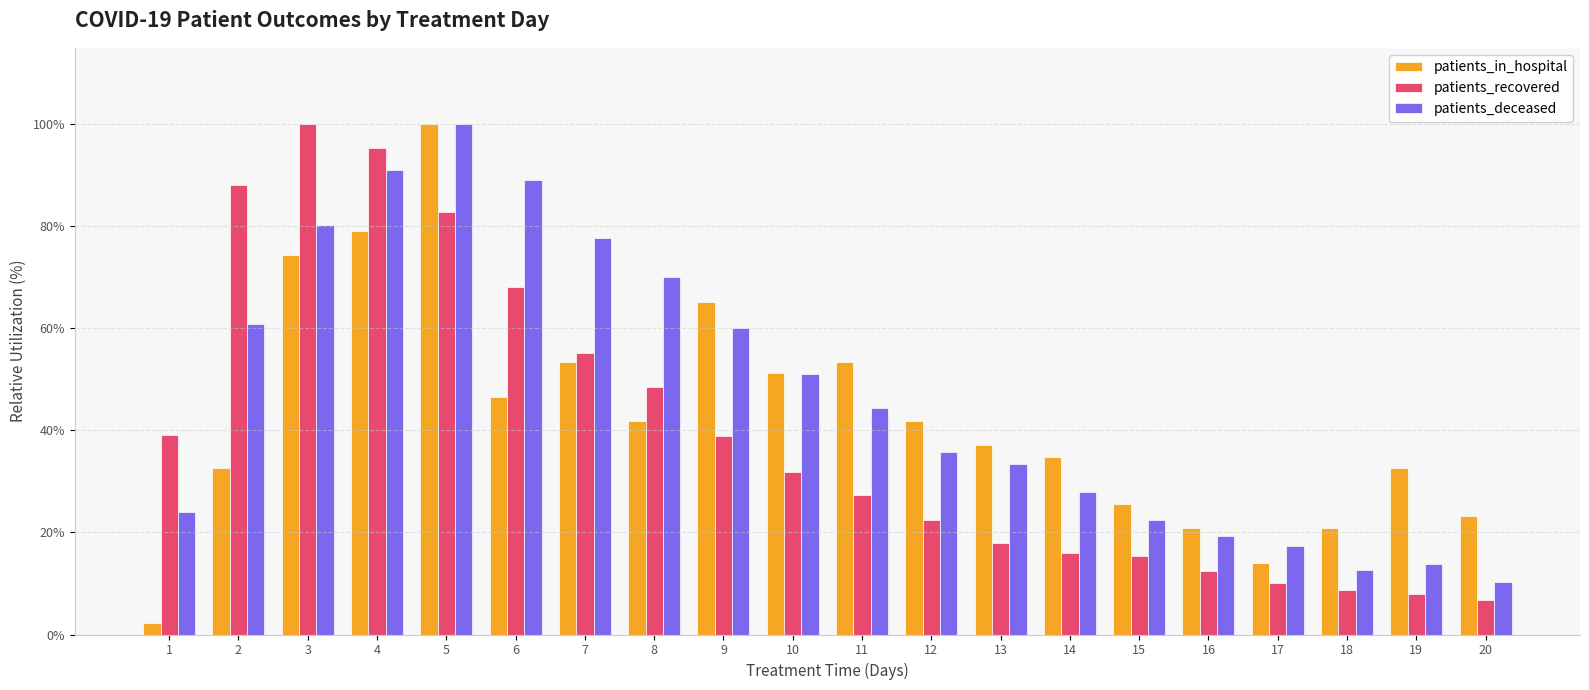

How many groups of bars are there?

20